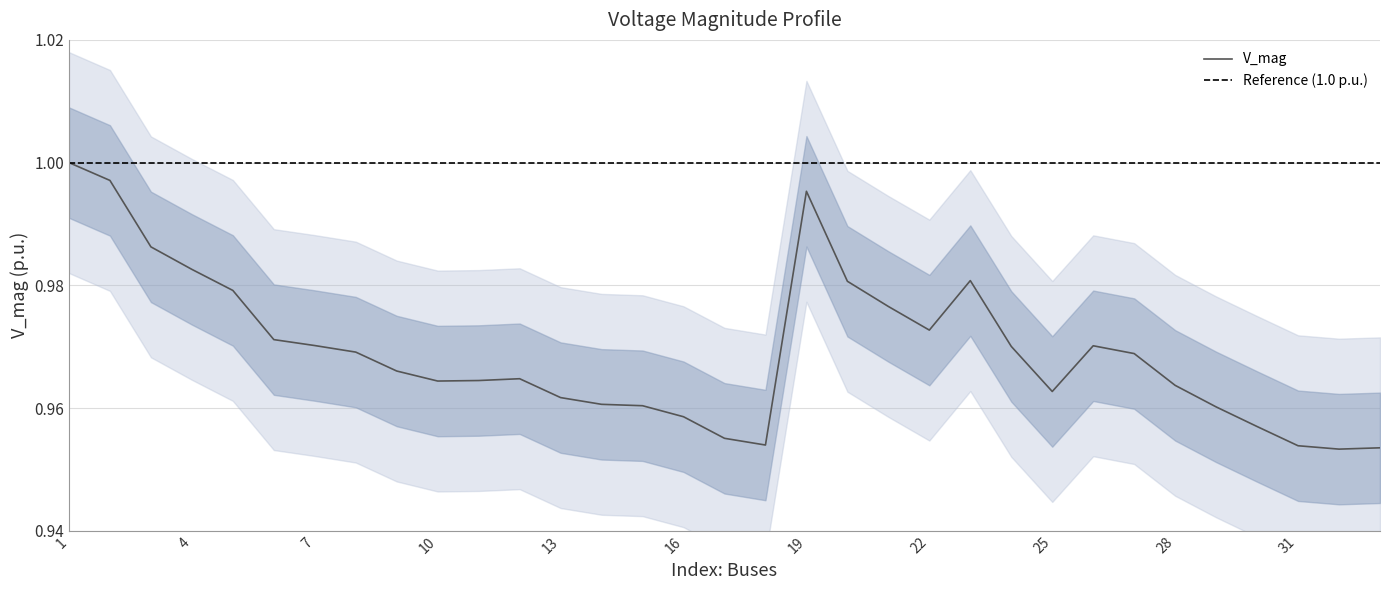

Rank the categories by value from lowest to highest.

32, 33, 31, 18, 17, 30, 16, 29, 15, 14, 13, 25, 28, 10, 11, 12, 9, 27, 8, 24, 26, 7, 6, 22, 21, 5, 20, 23, 4, 3, 19, 2, 1